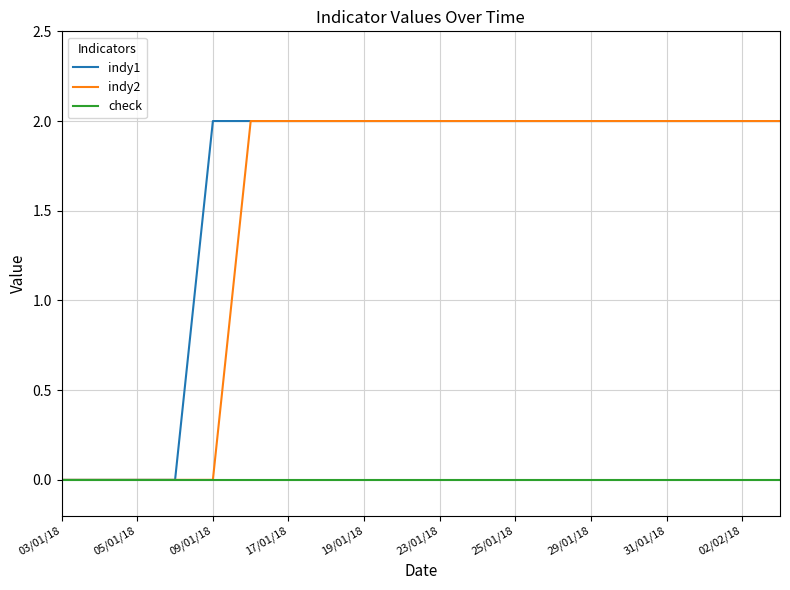

What is the sum of all indy1 values?

32